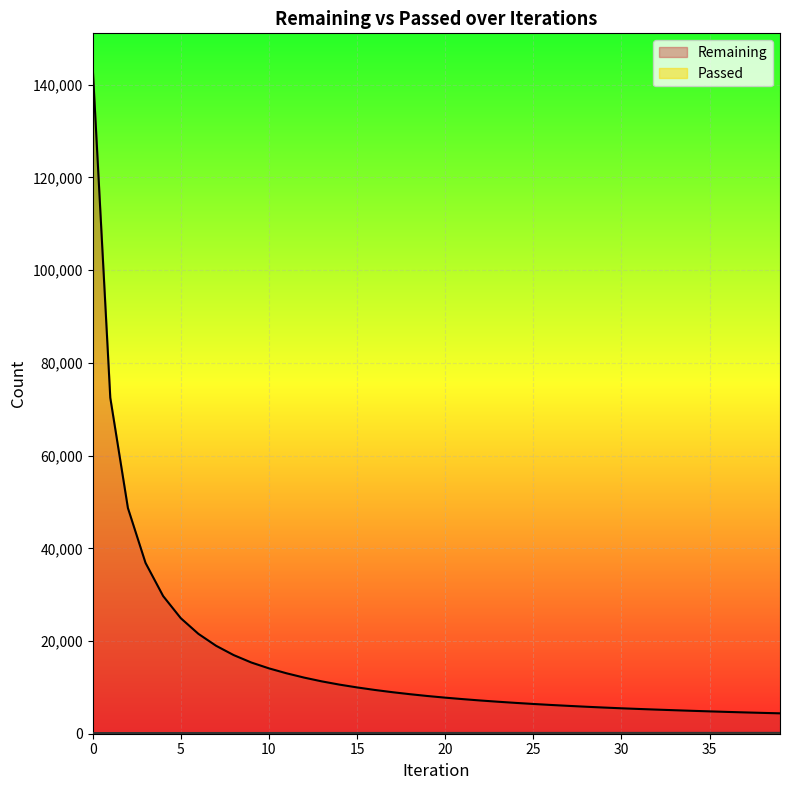

The value of Passed at 23 is 169. True or false?

True